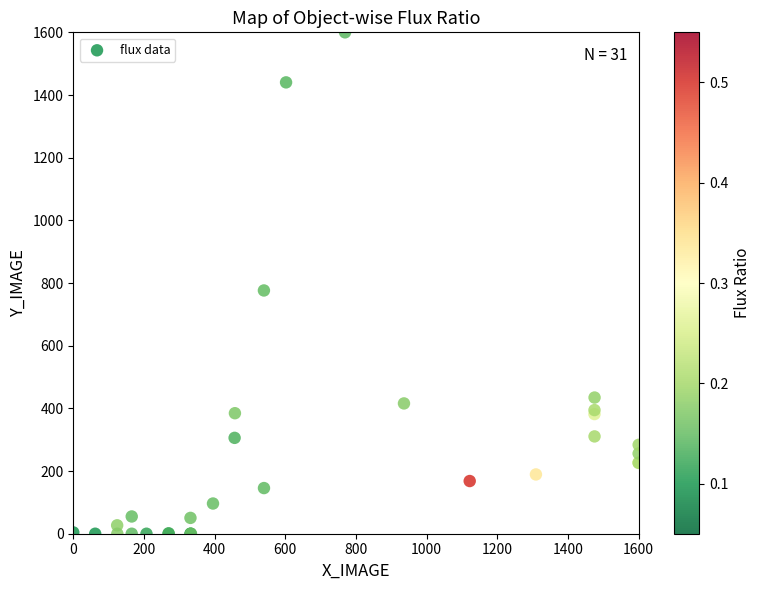

What Y value in the scatter plot is closest to 800?

776.3